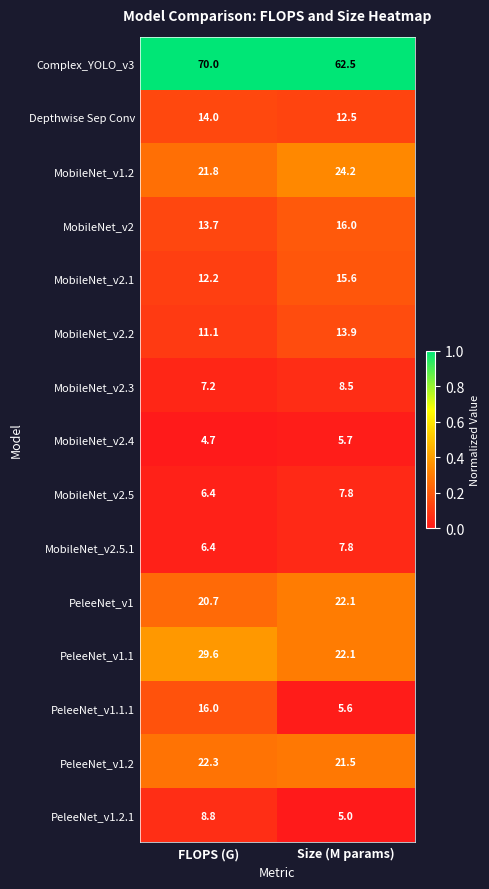

Where is MobileNet_v2.3 nearest to the value 7?

FLOPS (G)